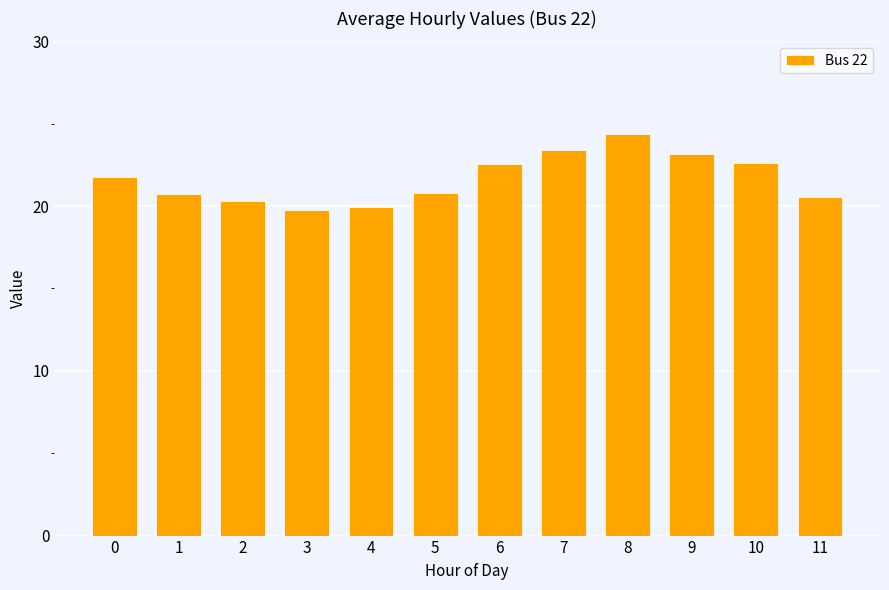

How many bars are there in total?

12